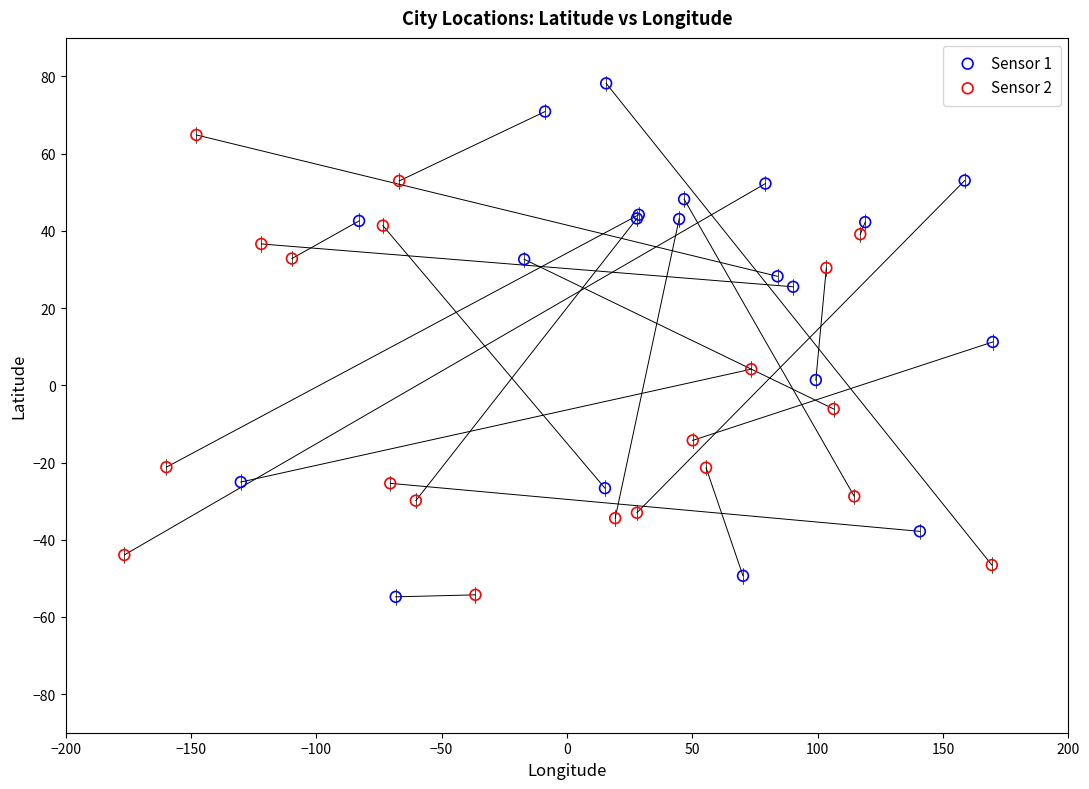

Which series reaches the maximum Y coordinate?

Sensor 1